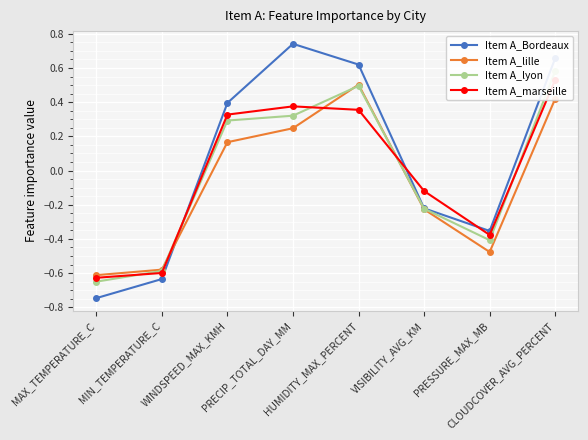

How many positive values does the Item A_lille series have?

4